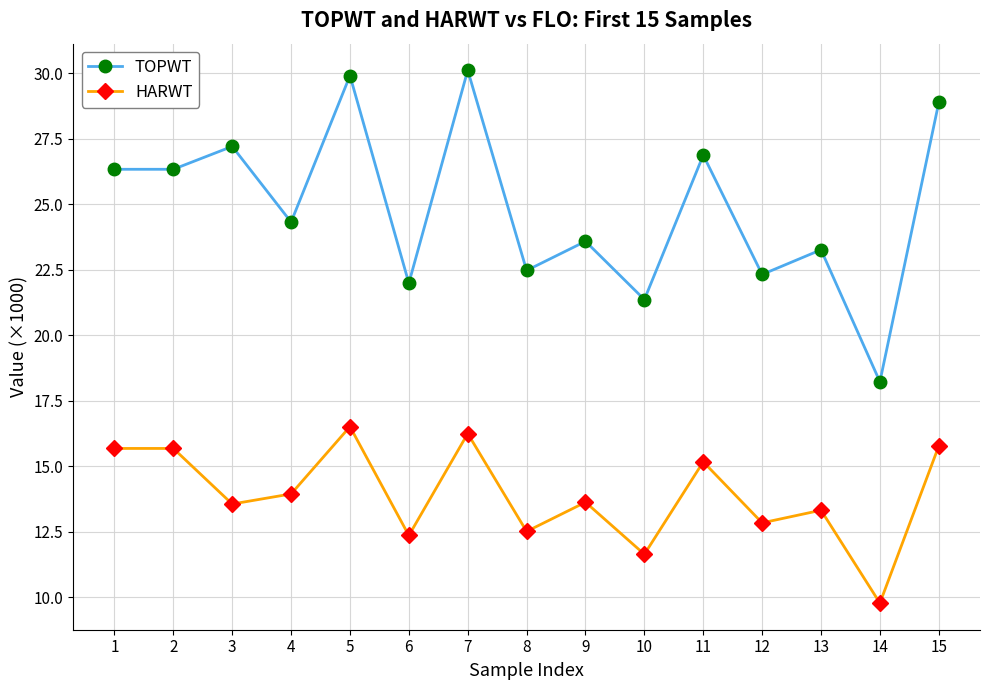

True or false: HARWT and TOPWT intersect in this chart.

False